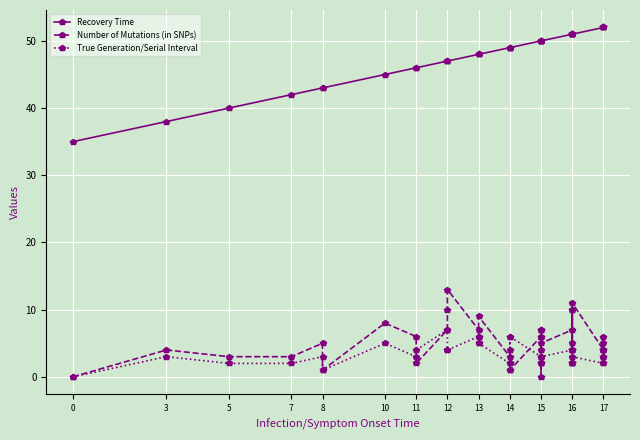

At 16, list the series in order from smallest to largest.

True Generation/Serial Interval, Number of Mutations (in SNPs), Recovery Time